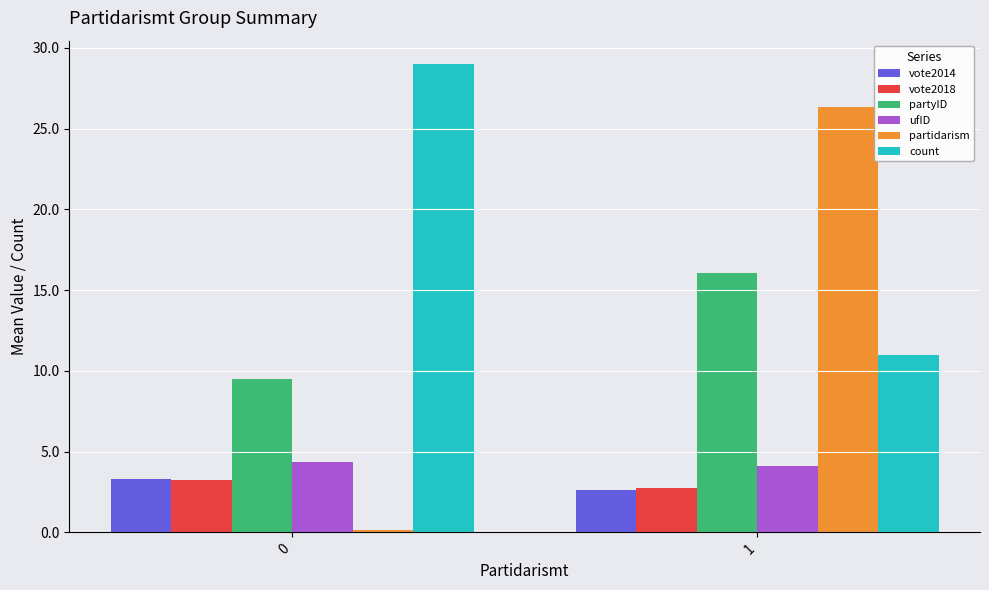

What is the average value of the vote2018 series?

3.0